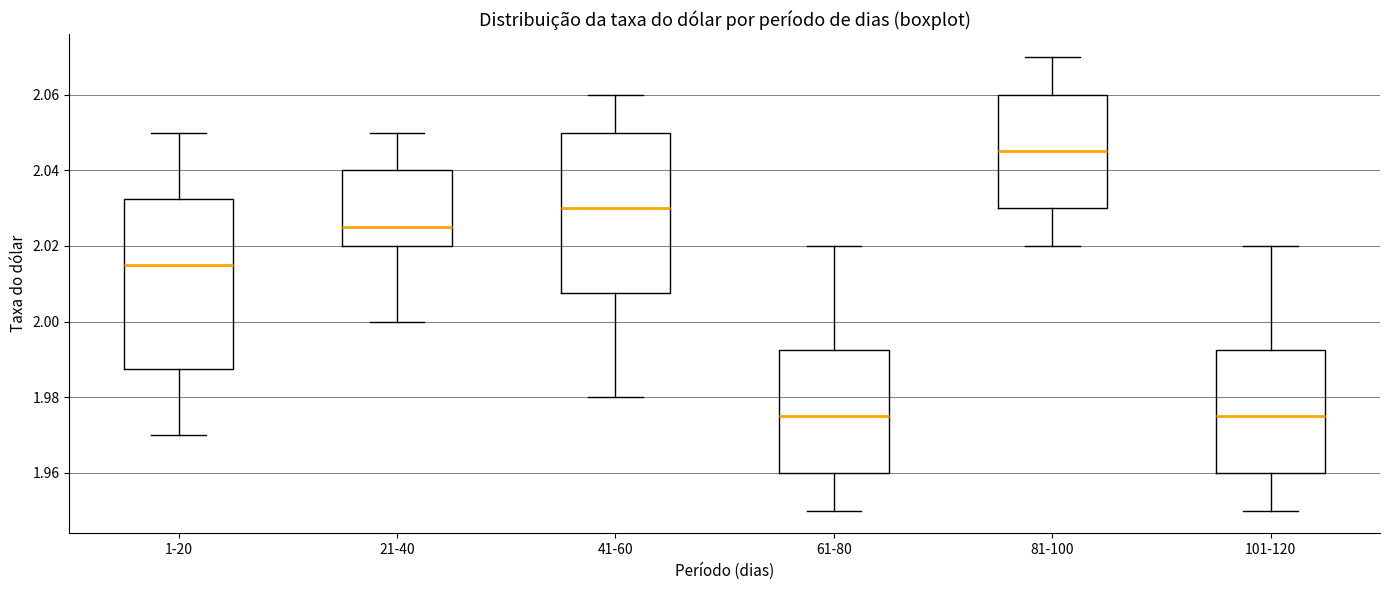

Which box is the tallest, from its lower edge to its upper edge?

1-20